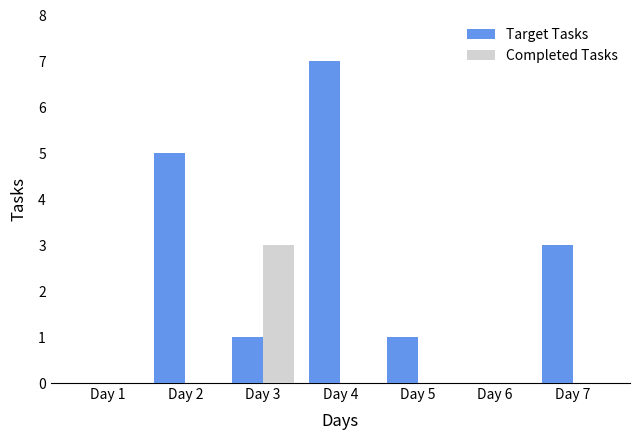

Which series has the largest total across all categories?

Target Tasks